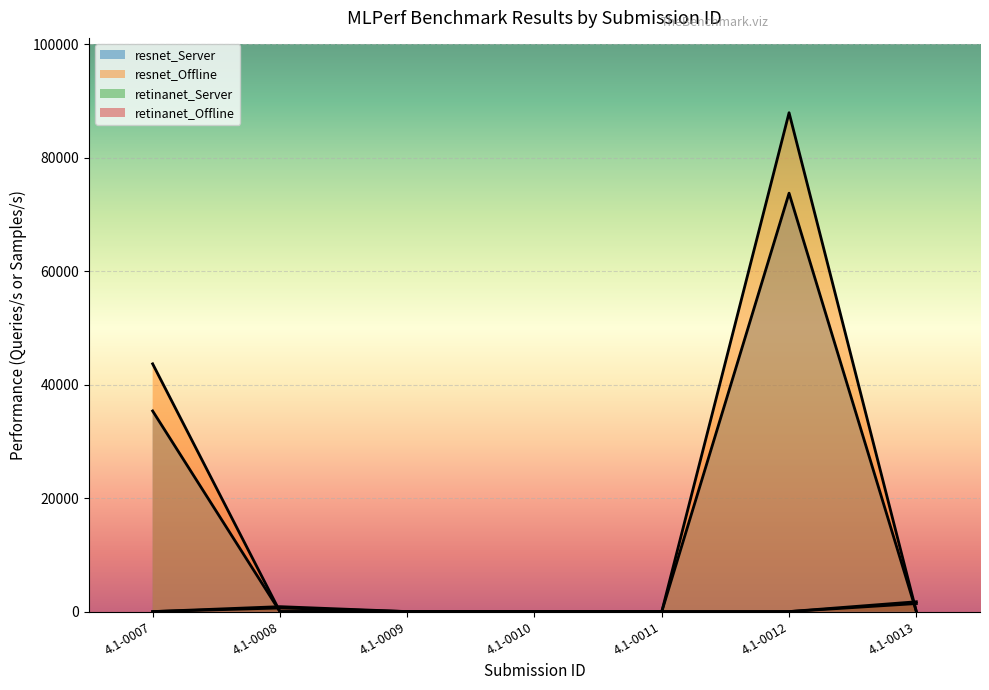

Which label corresponds to the smallest value in the chart?

4.1-0008